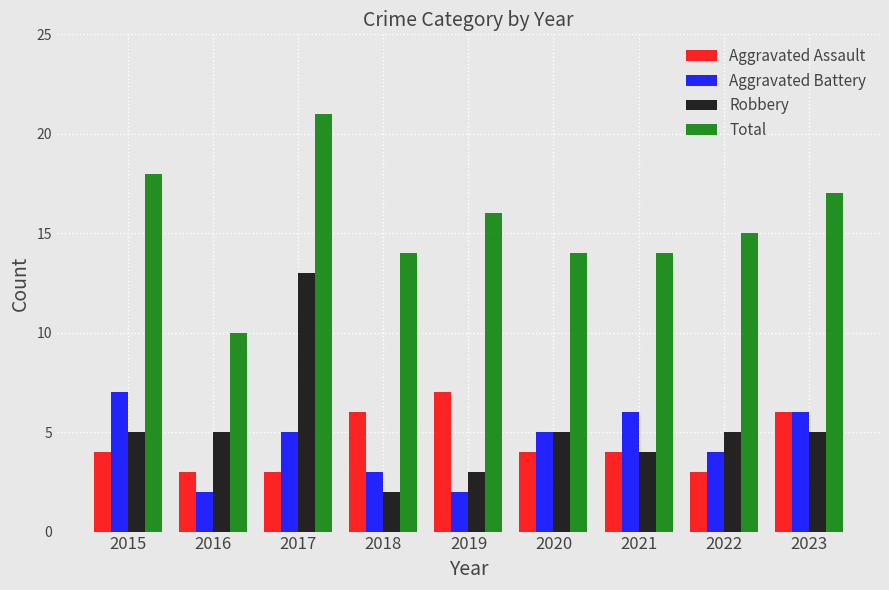

What is the value of the Total bar at the 3rd from the left?

21